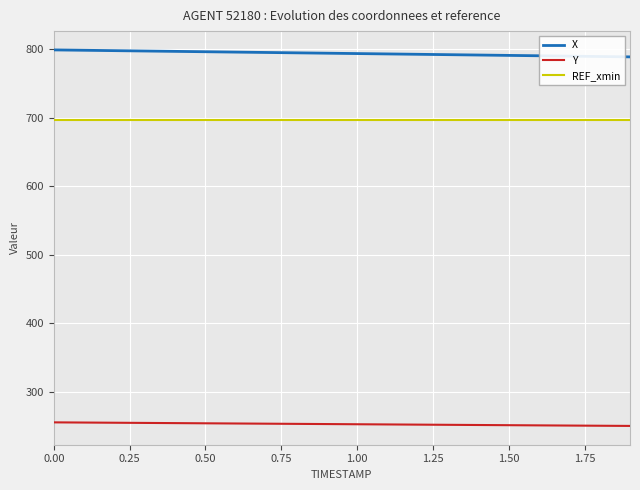

What is the highest value of the X series?

799.0